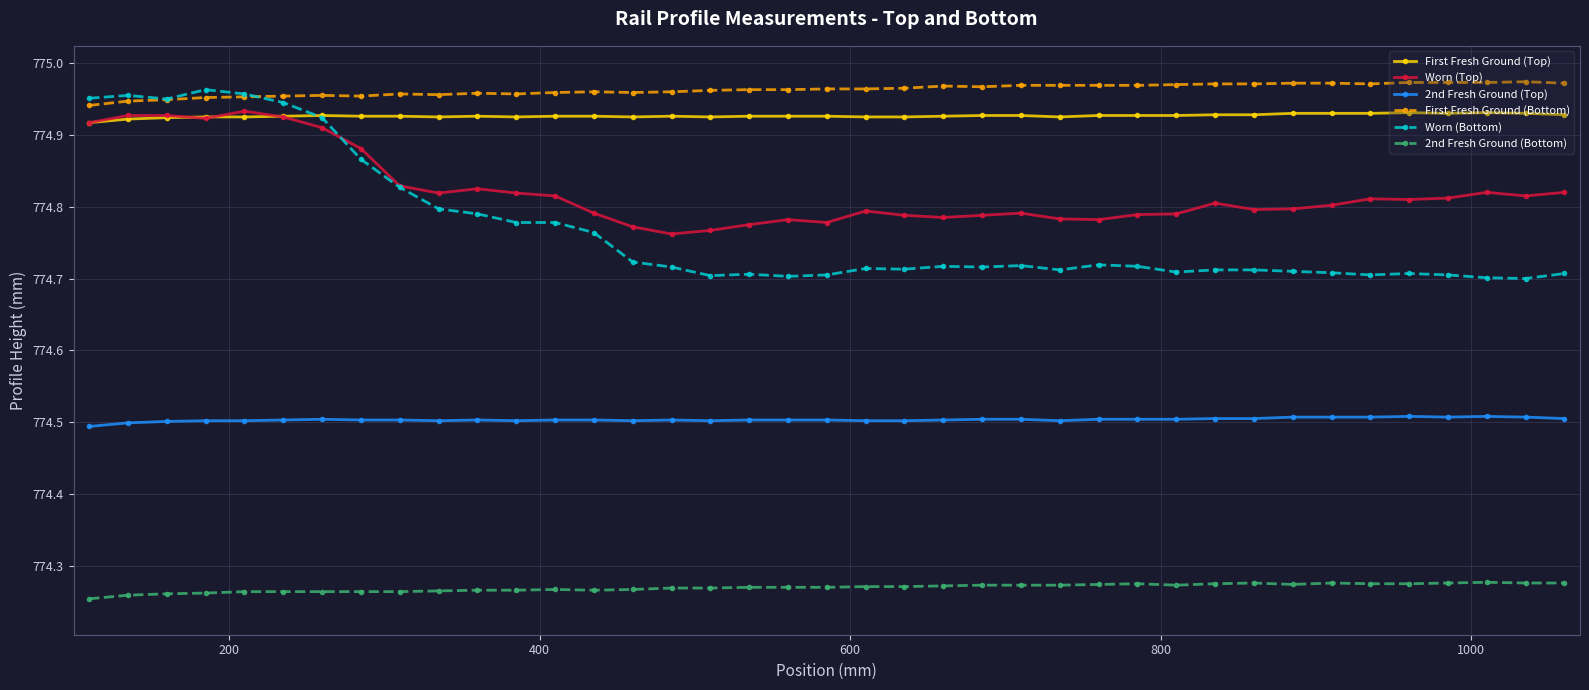

True or false: First Fresh Ground (Top) and 2nd Fresh Ground (Bottom) cross at least once.

False